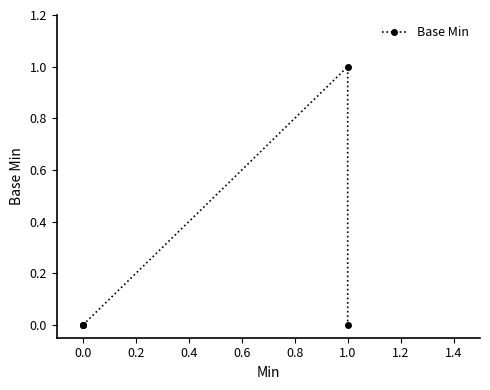

What is the maximum value shown in the chart?

1